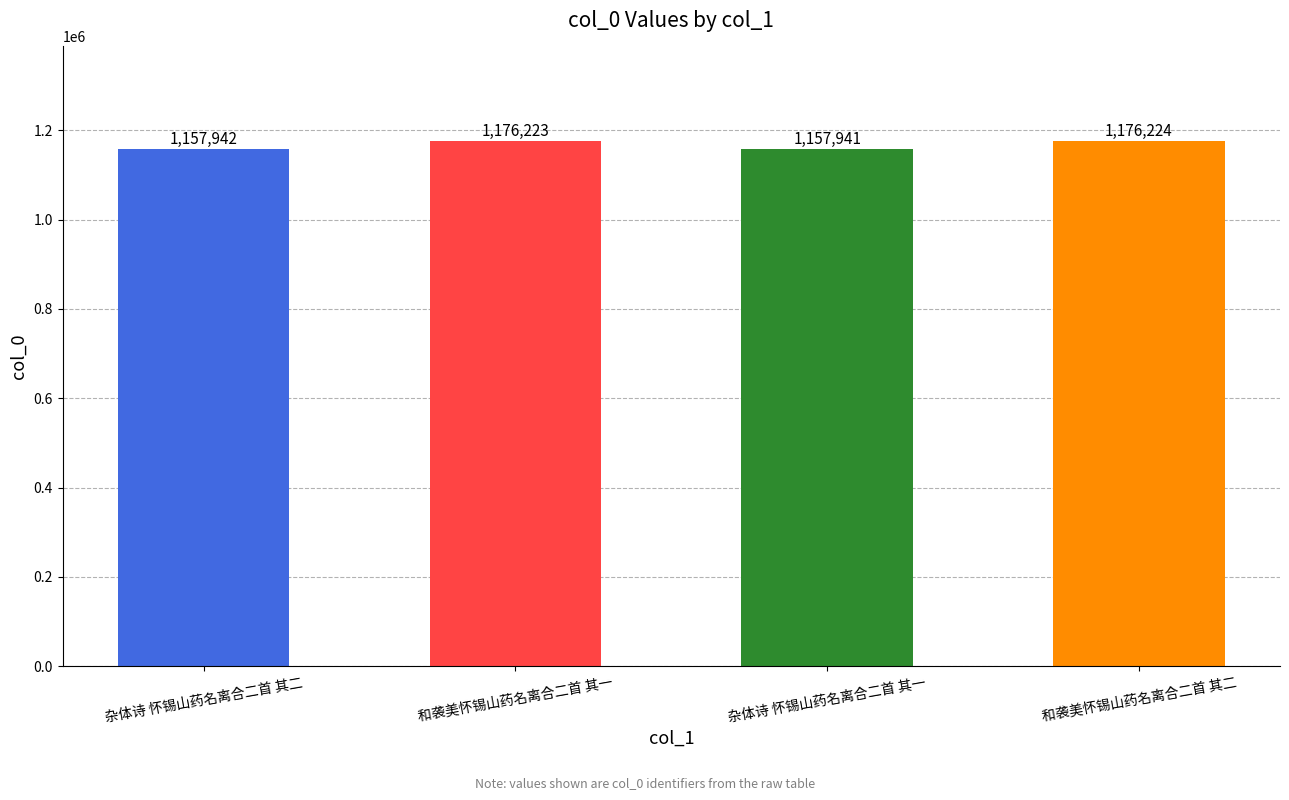

The value at 杂体诗 怀锡山药名离合二首 其二 is 1157942. True or false?

True